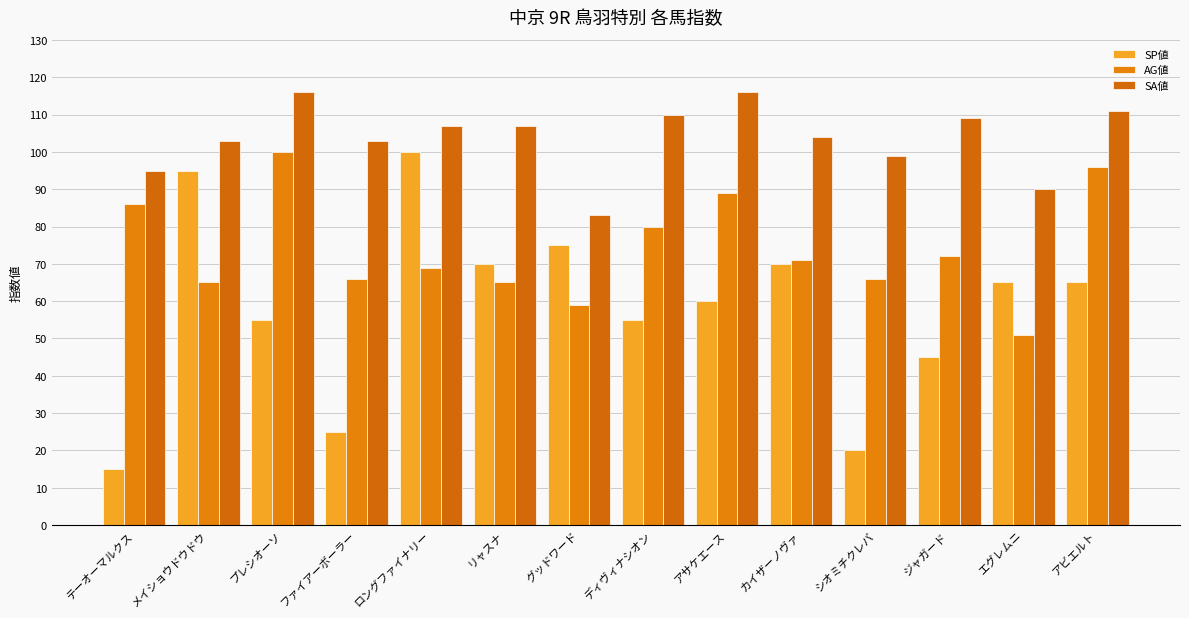

The value of SA値 at ディヴィナシオン is 110. True or false?

True